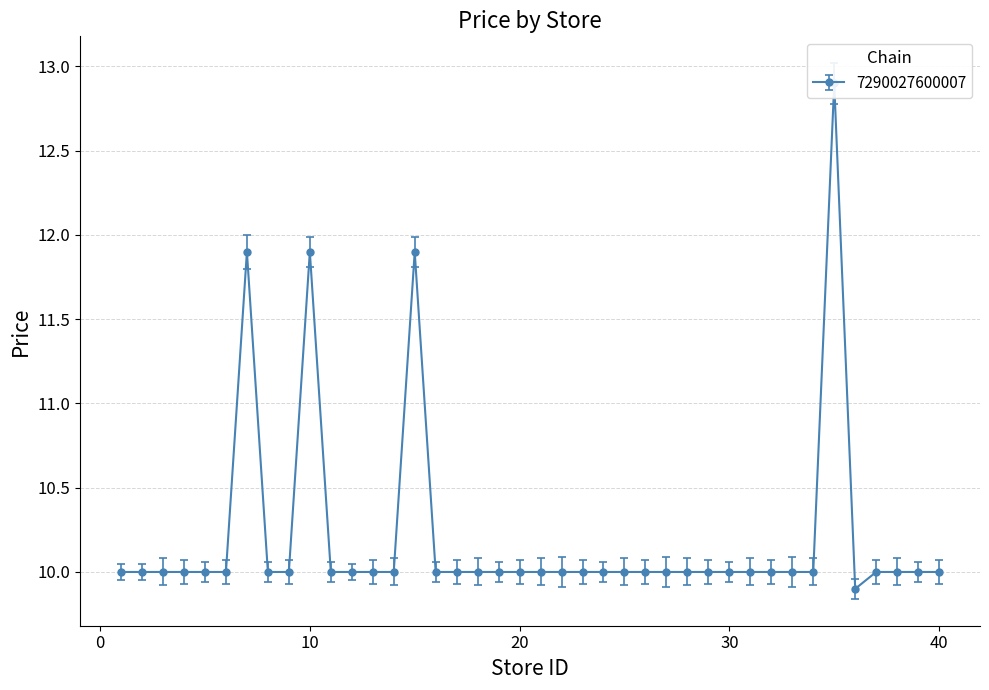

True or false: there are more than 0 points higher than both neighbors.

True